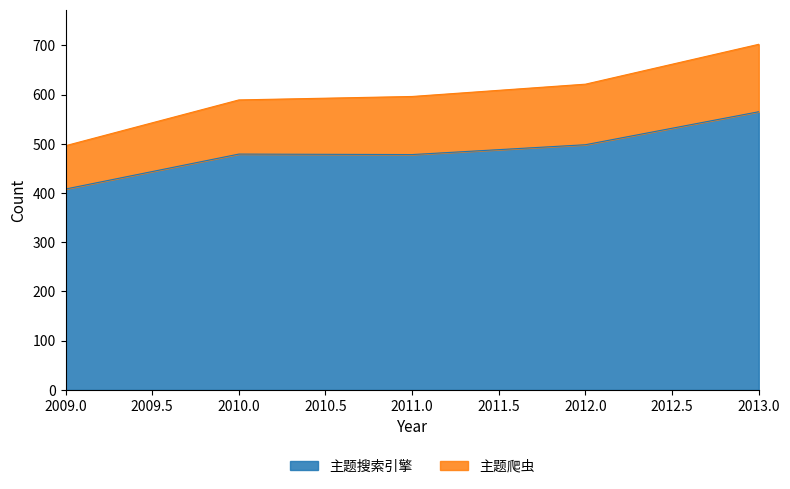

How many data points in 主题爬虫 are above 596?

2